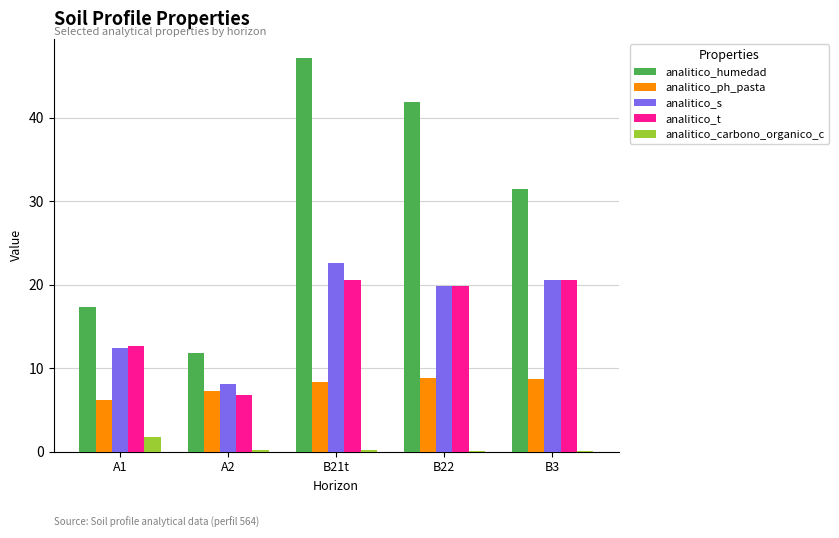

Count the analitico_ph_pasta values in the range 7 to 8.

1